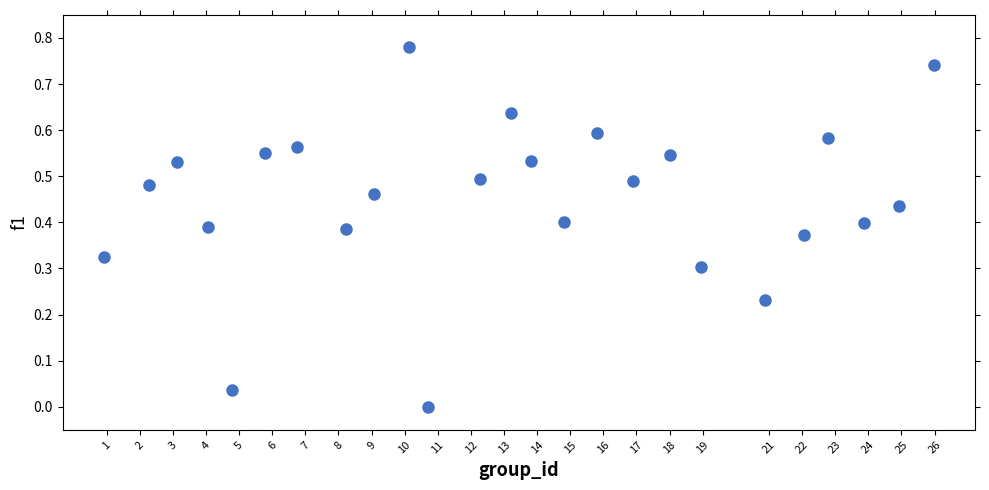

What is the range of X values (max minus min)?

25.0